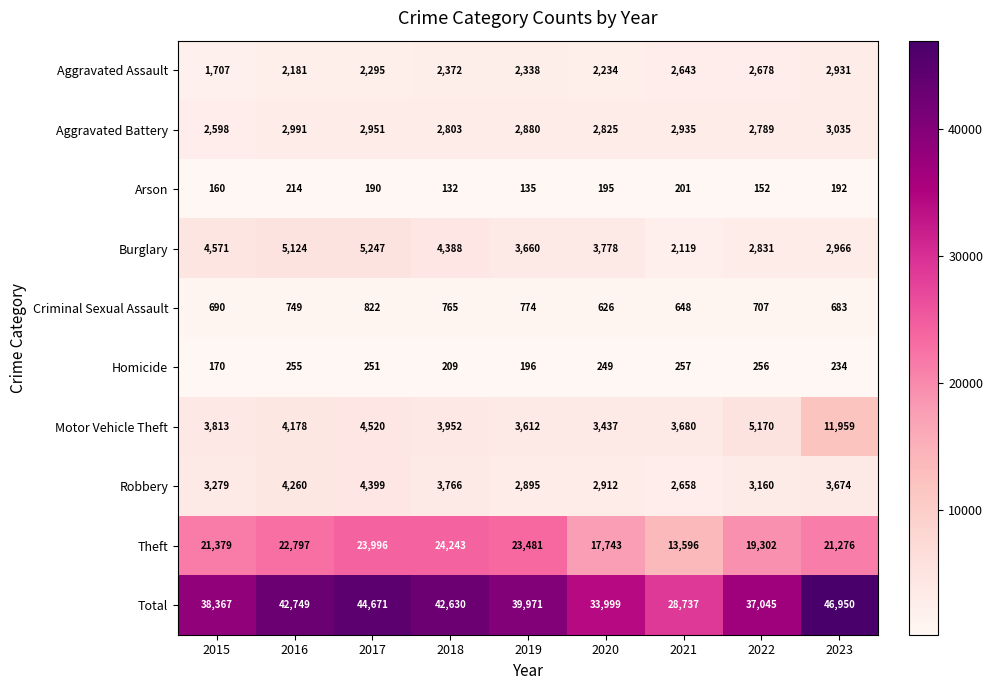

At which category does the chart reach its peak across all series?

2023